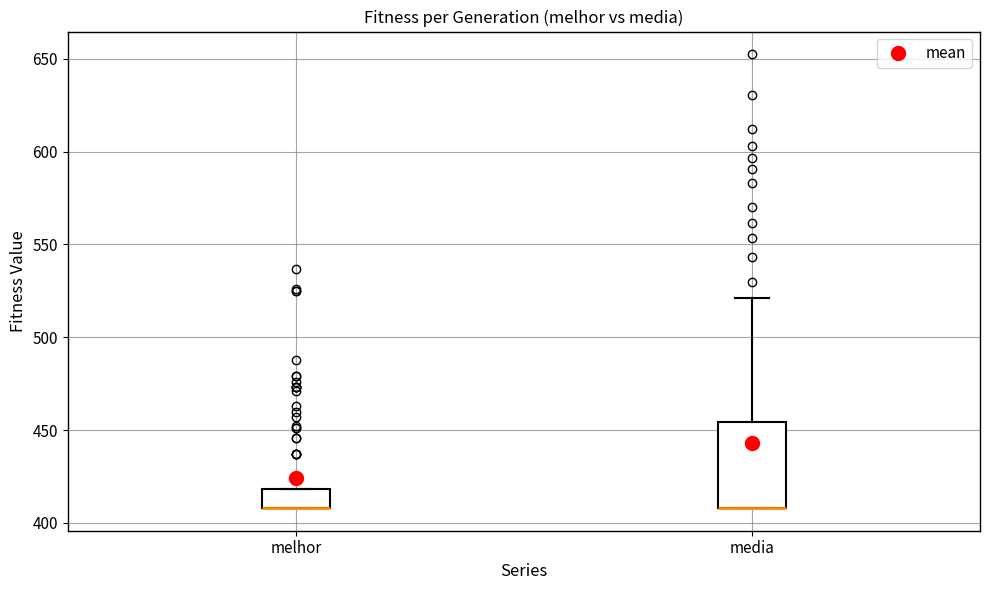

Reading left to right, read every box against the y-axis: the position of its median line, the range the box covers, and the ends of its whiskers. The values are not printed on the chart, so give them approximately, as read against the axis.

melhor: median 410 (drawn on the box's lower edge), box 410 to 420, whiskers 410 to 420
media: median 410 (drawn on the box's lower edge), box 410 to 455, whiskers 410 to 520